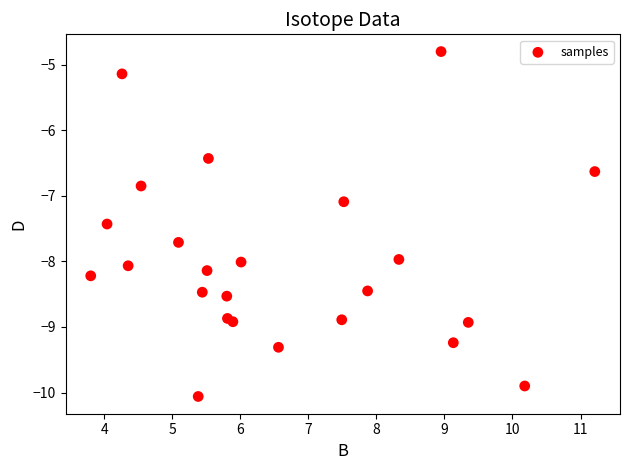

What Y value in the scatter plot is closest to -7?

-7.1